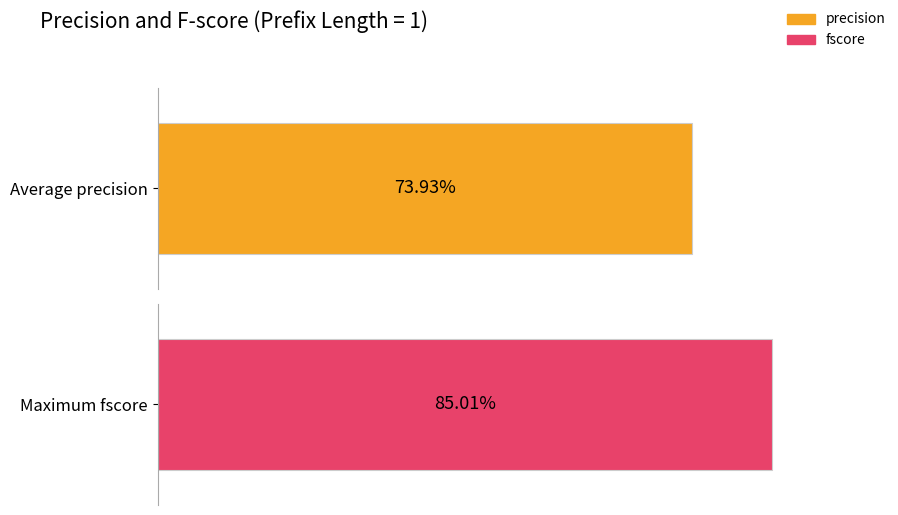

Which series has the largest total across all categories?

fscore